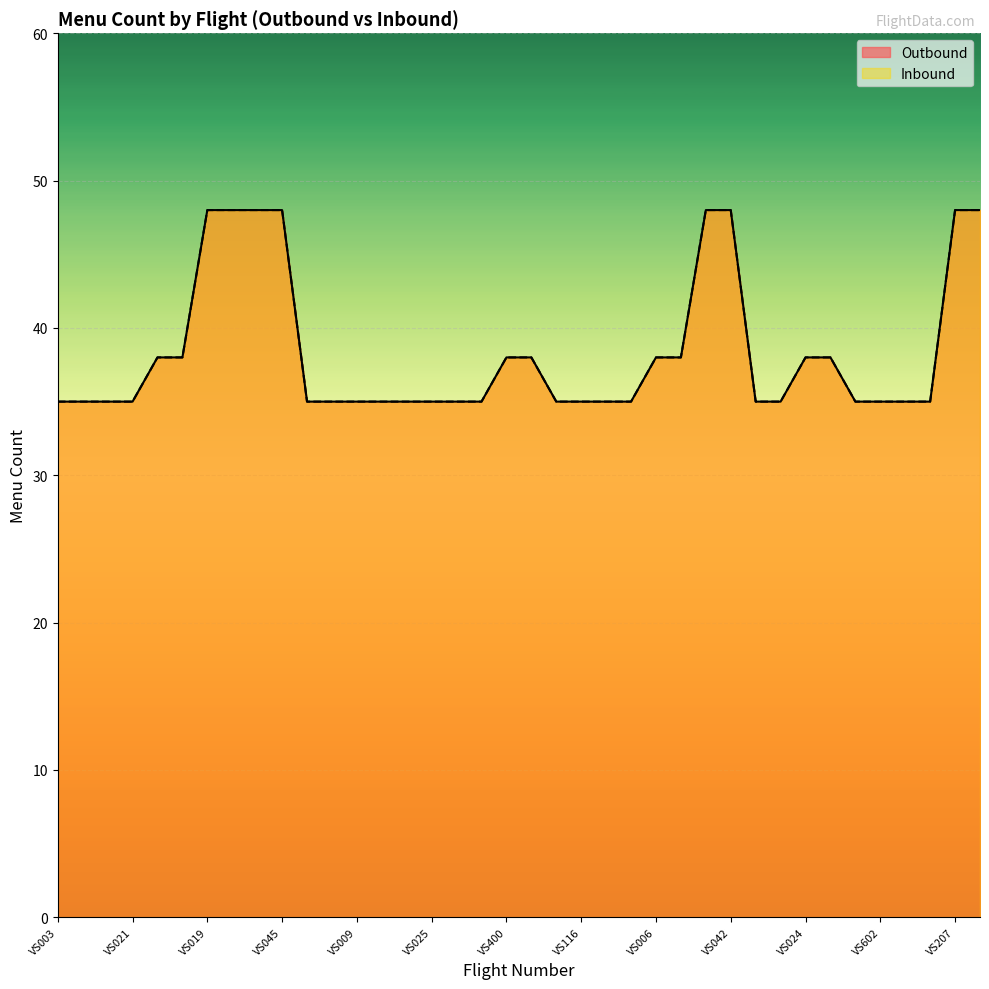

Which category has the highest value across all series?

VS019